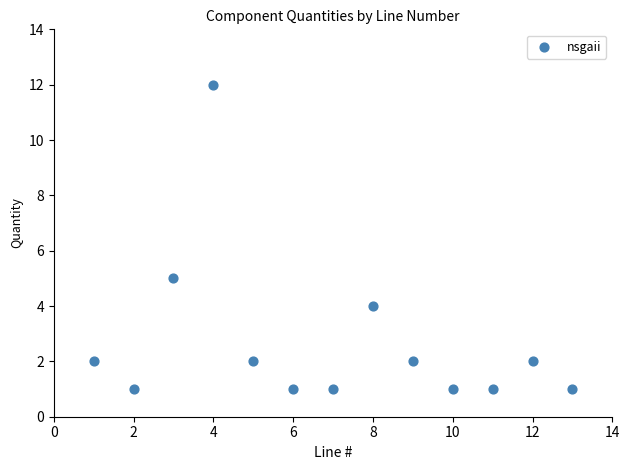

What Y value in the scatter plot is closest to 6?

5